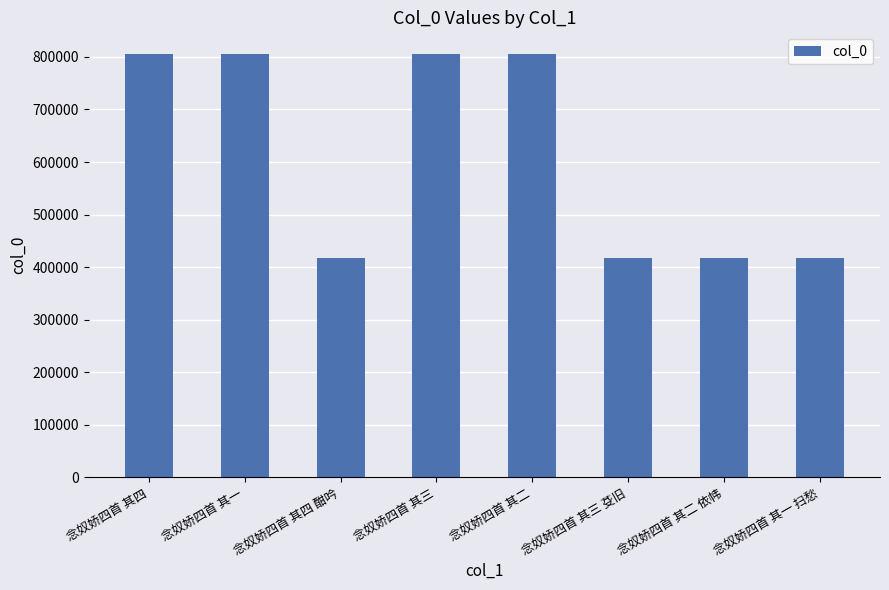

Does the chart contain stacked bars?

No